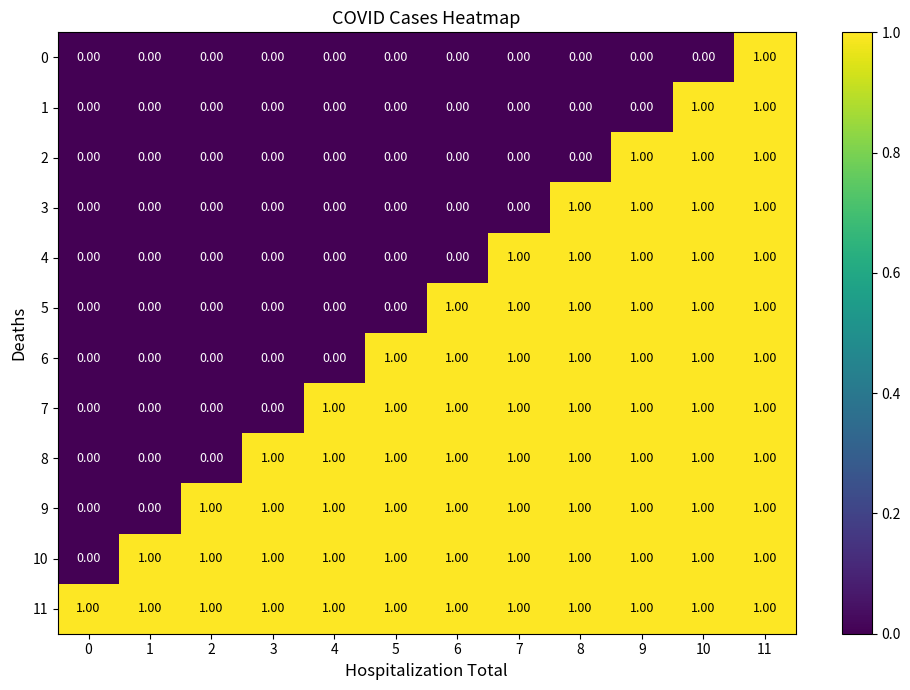

Is the value of 8 at 6 greater than the value of 1 at 5?

Yes